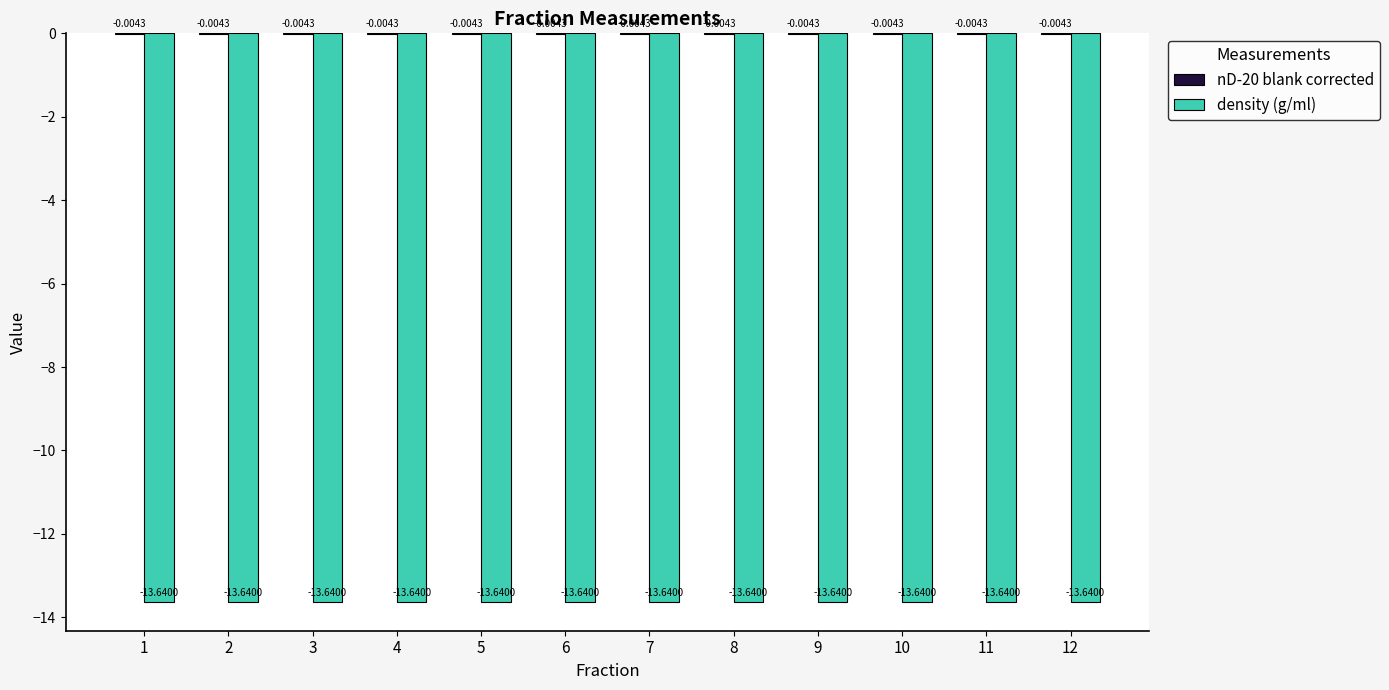

What is the total value across all series at 5?

-13.6